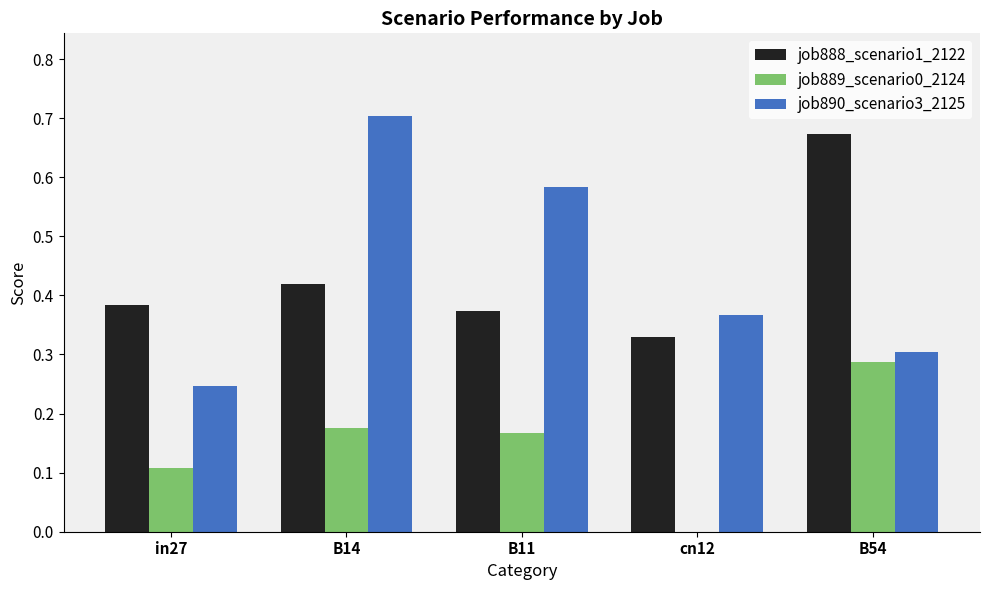

Is the value of job890_scenario3_2125 at B14 greater than the value of job889_scenario0_2124 at B11?

Yes